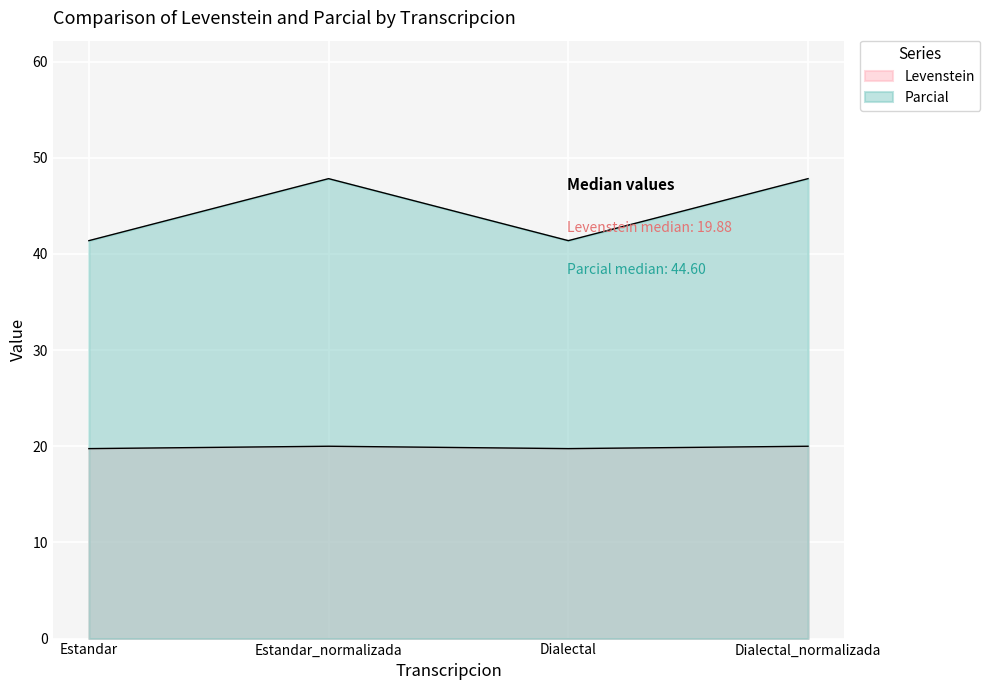

What is the average value of the Parcial series?

44.6